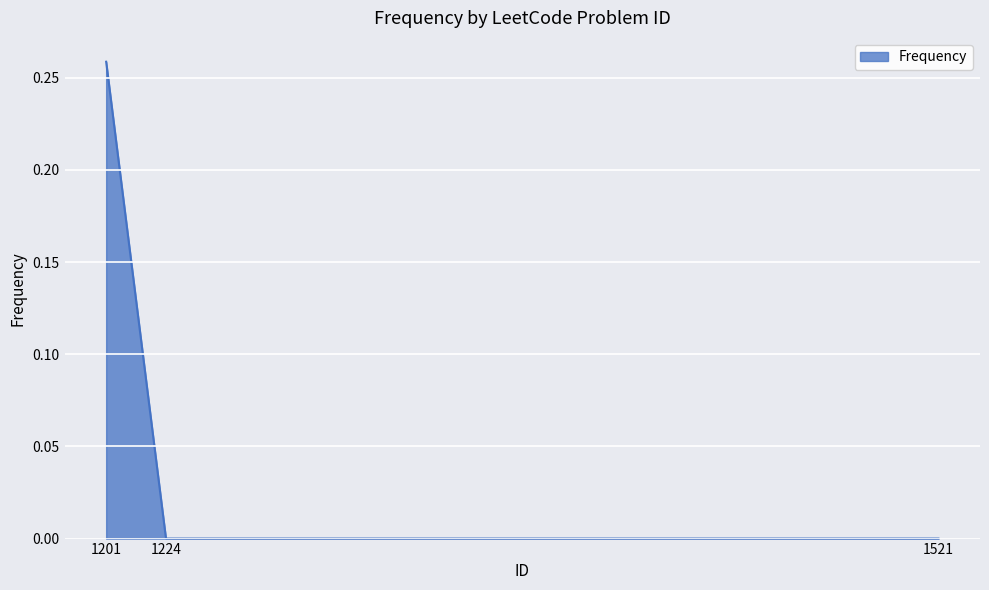

The chart shows a value of 0.0 at 1224. True or false?

True